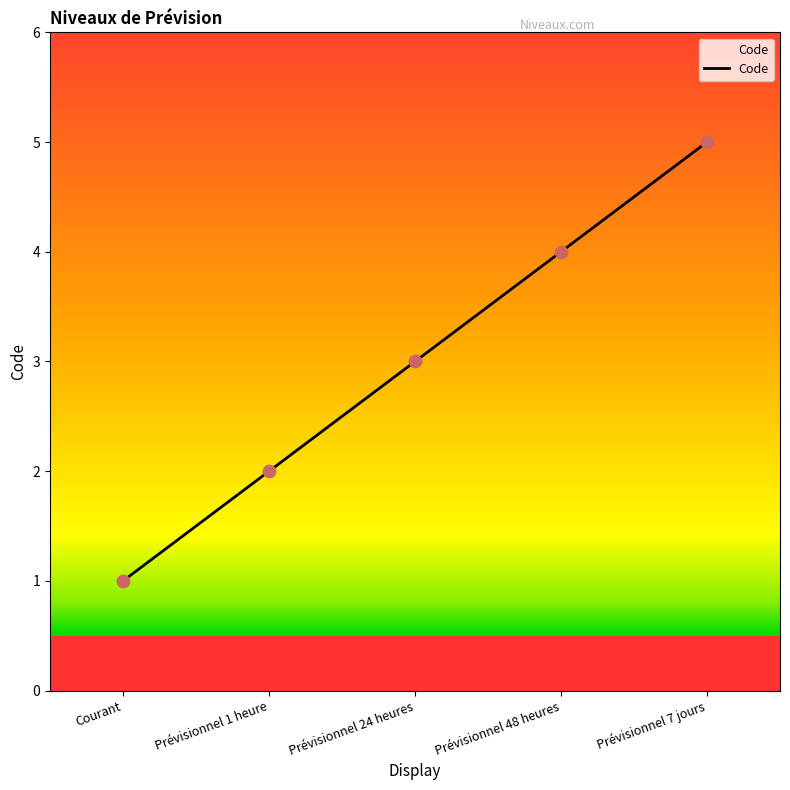

What is the ratio of the value at Prévisionnel 24 heures to the value at Prévisionnel 7 jours?

0.6